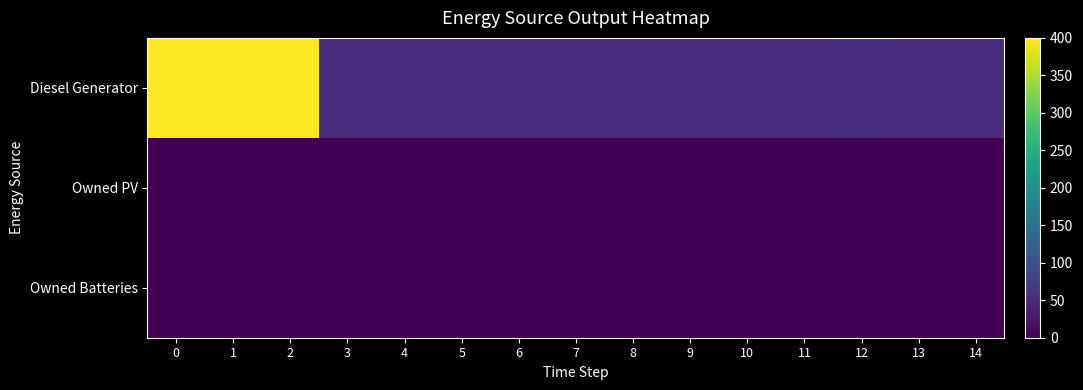

Between 9 and 7, which is larger?

7